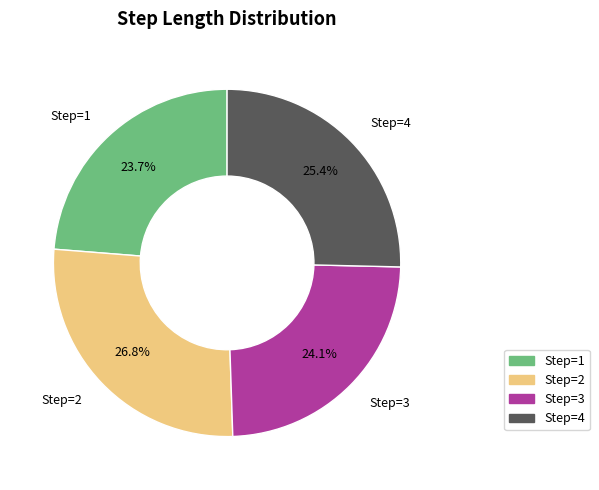

Does any single category account for the majority?

No